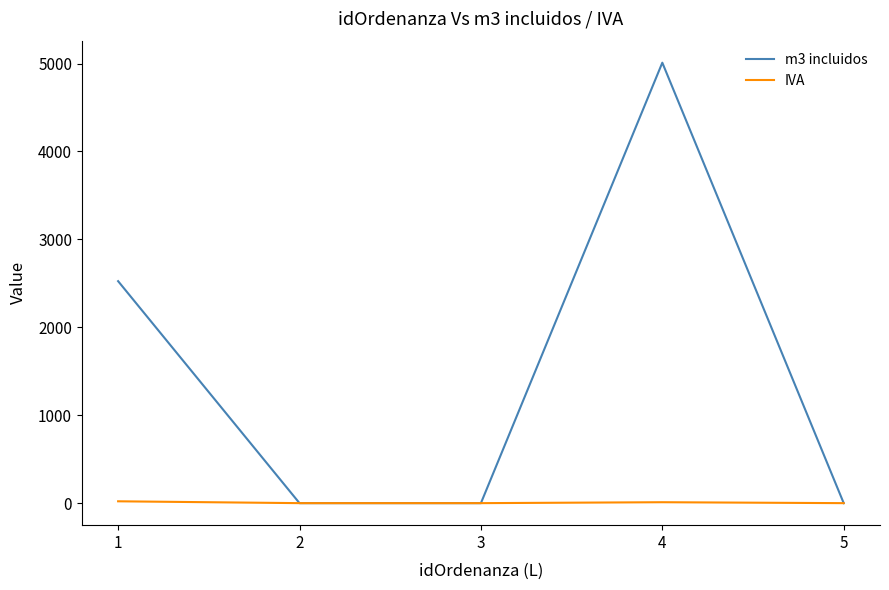

At which category is the sum across all series the highest?

4